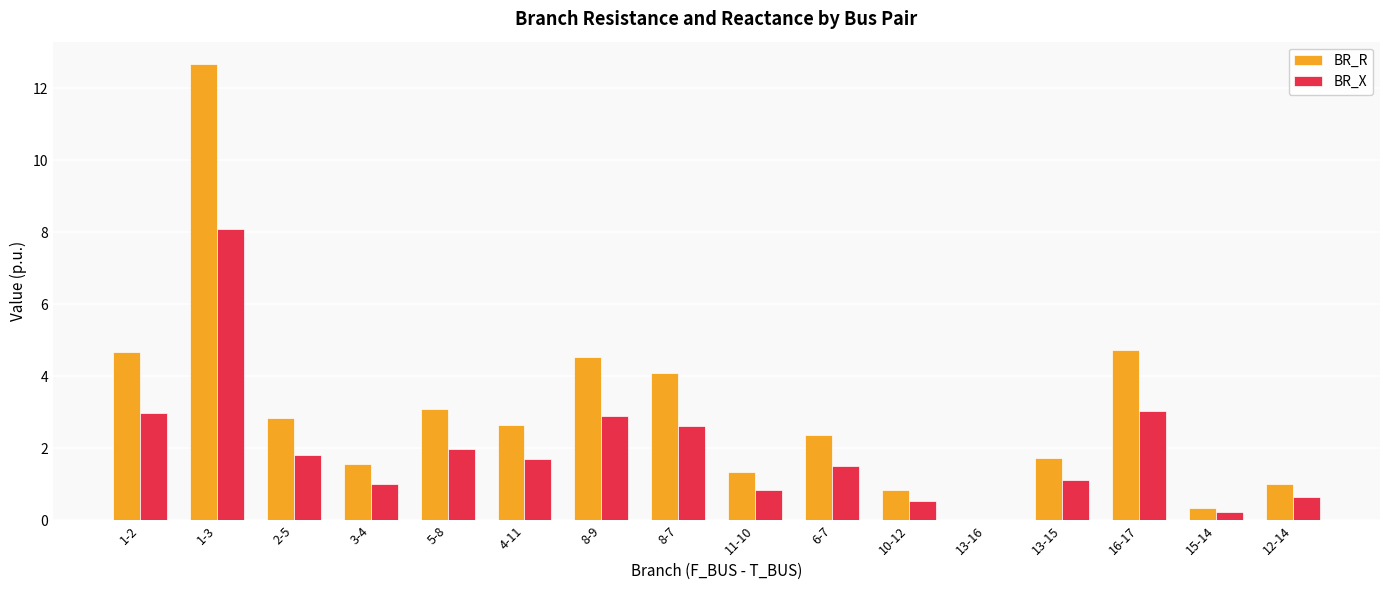

What is the approximate value of BR_R at 10-12?

0.9